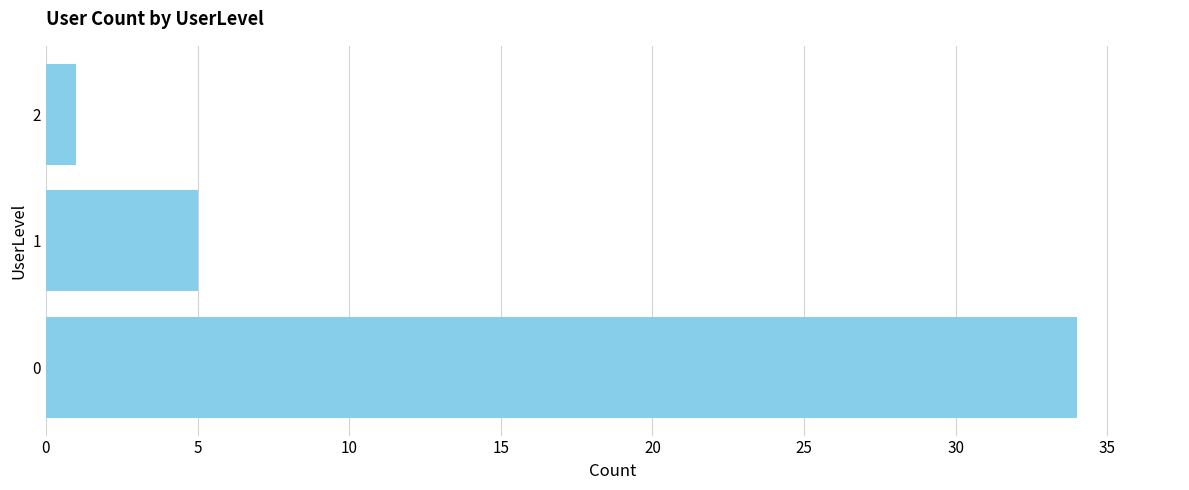

What is the change in value from 0 to 2?

-33